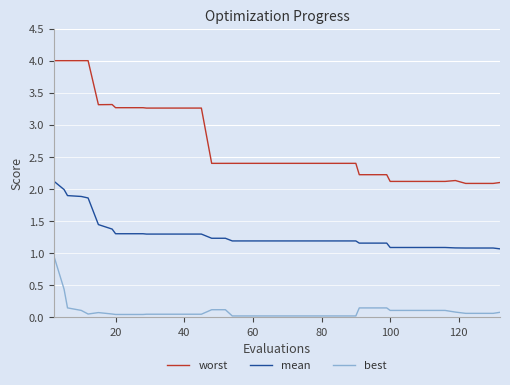

What is the highest value of the mean series?

2.1